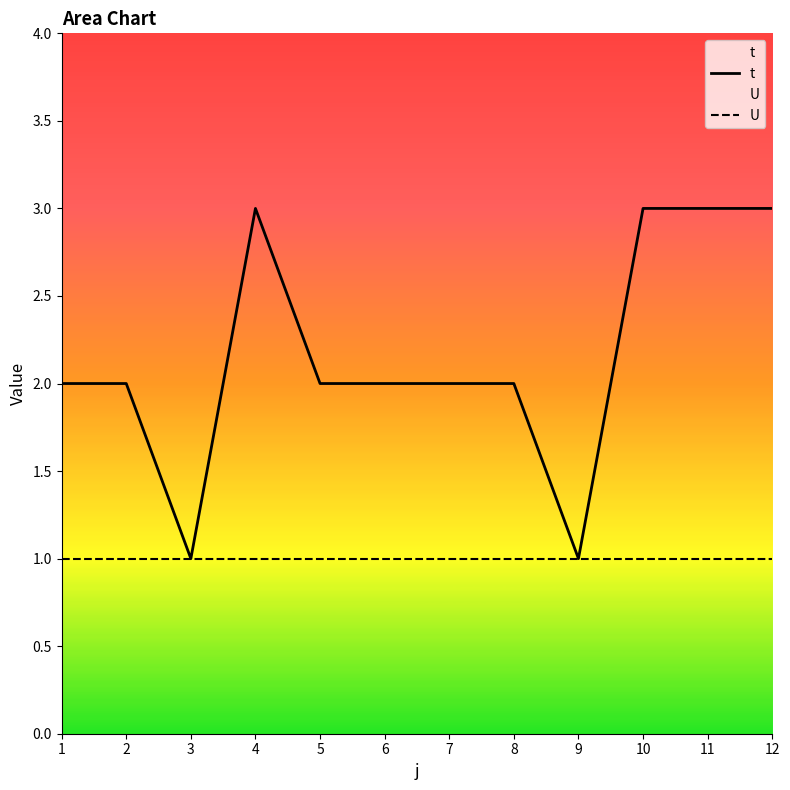

What is the sum of all t values?

26